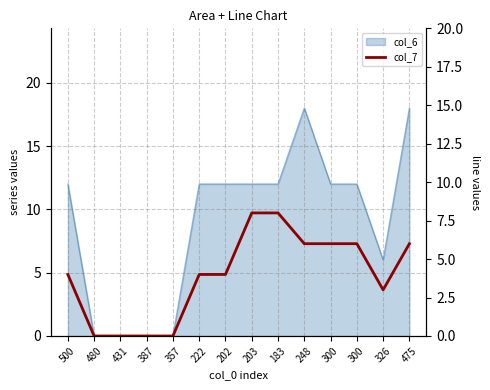

What is the average value?

4